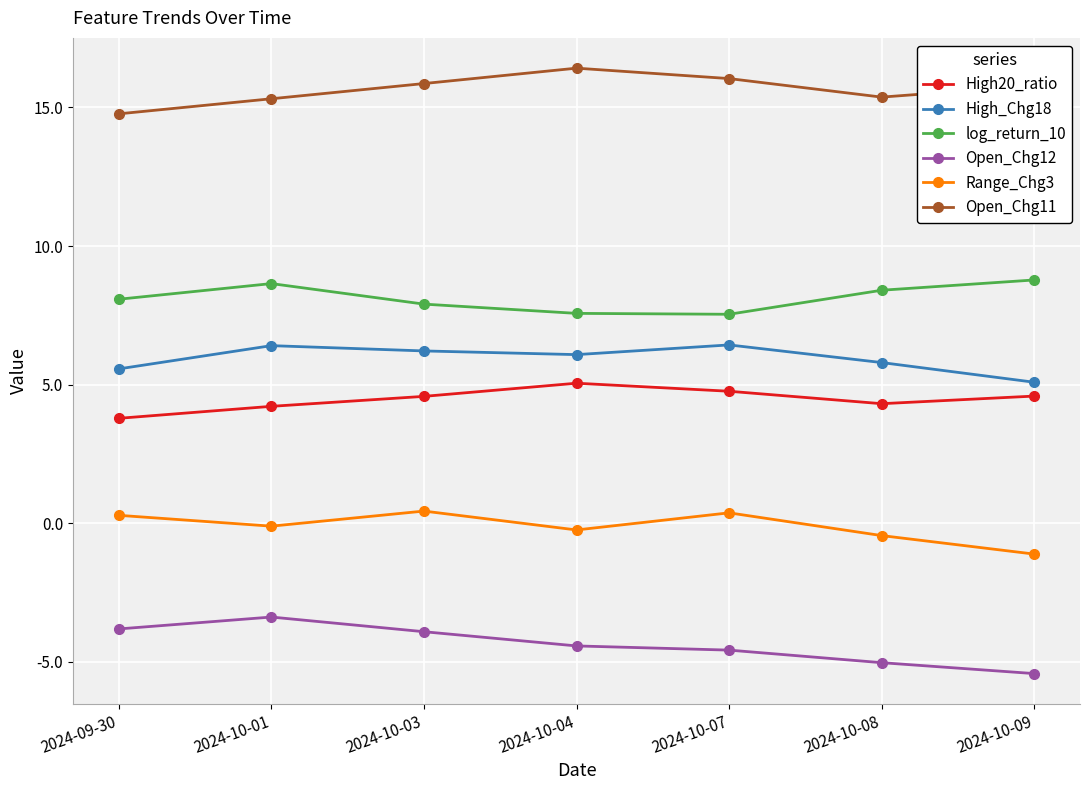

What is the difference between the maximum and minimum values in the High20_ratio series?

1.3